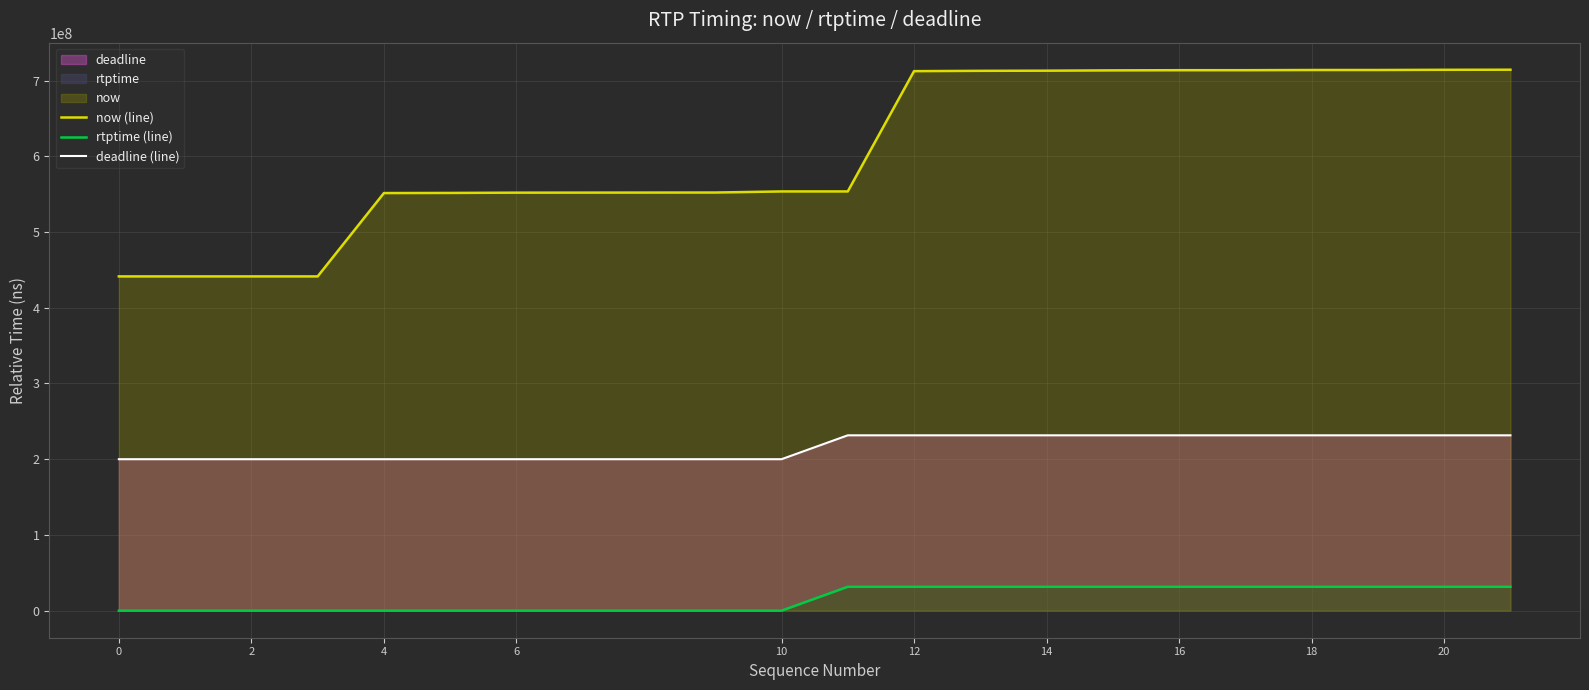

What is the maximum value for now (line)?

714269334